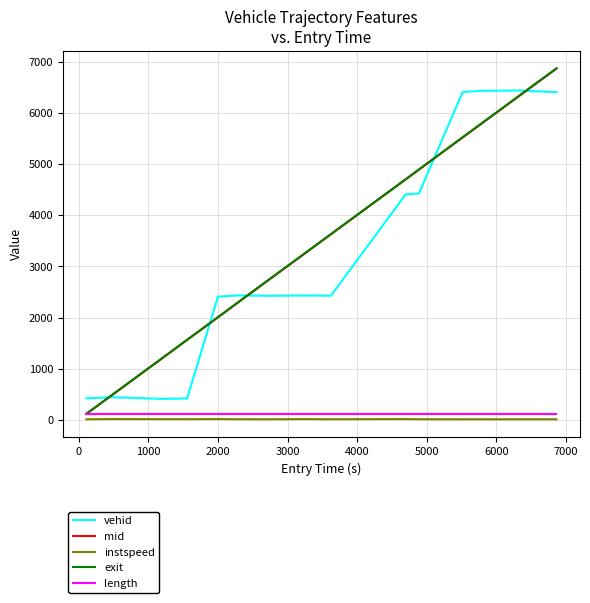

At how many categories does at least one series exceed 4826?

5